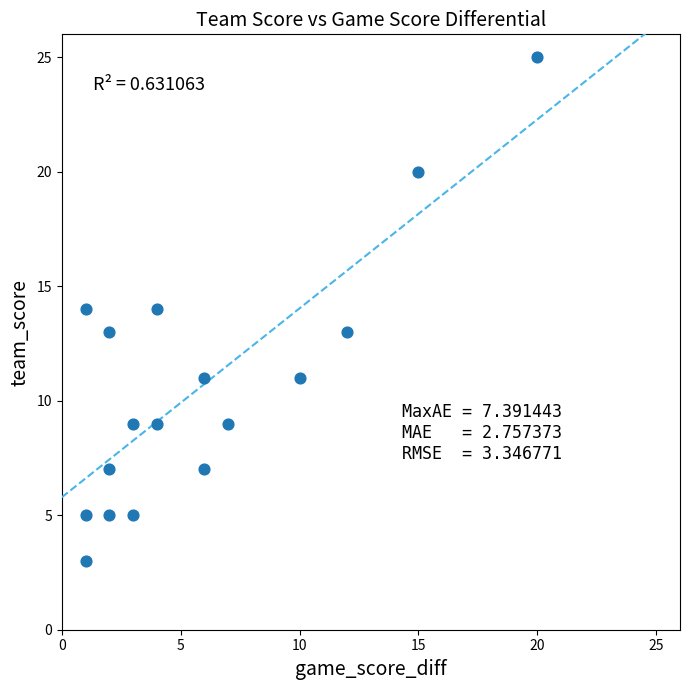

What is the range of Y values (max minus min)?

22